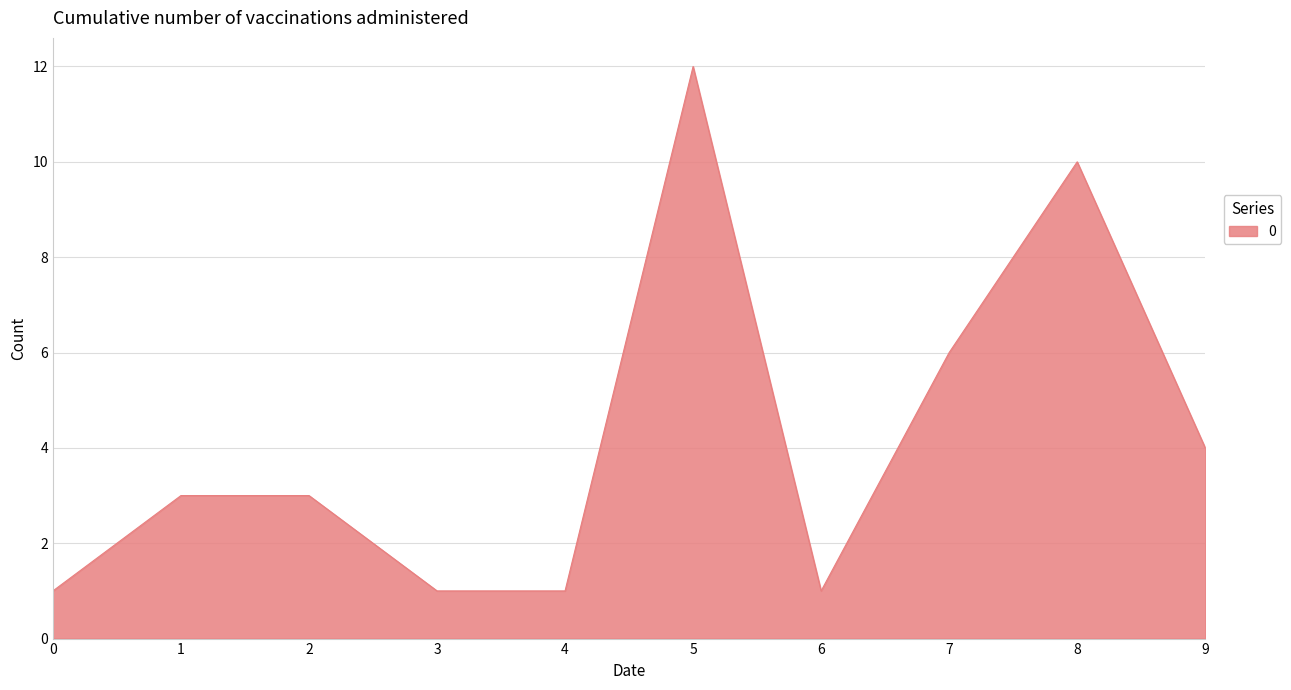

Reading left to right, extract all data points from this chart.

0=1	1=3	2=3	3=1	4=1	5=12	6=1	7=6	8=10	9=4